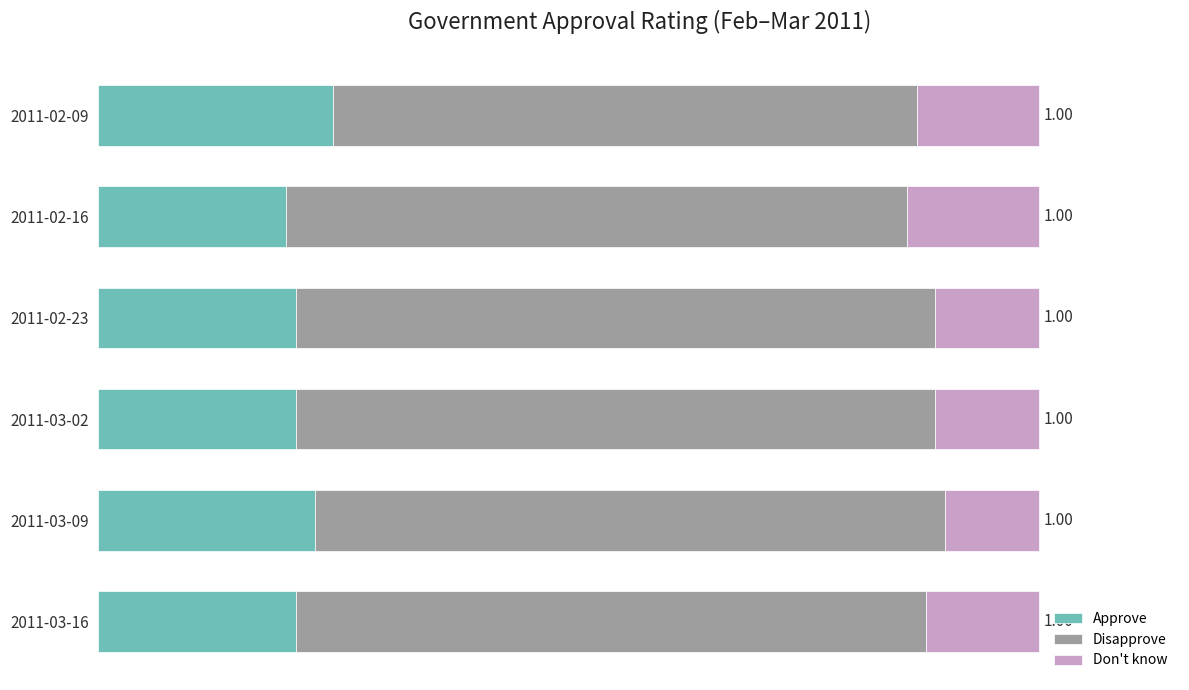

What are all the series names shown in the legend?

Approve, Disapprove, Don't know